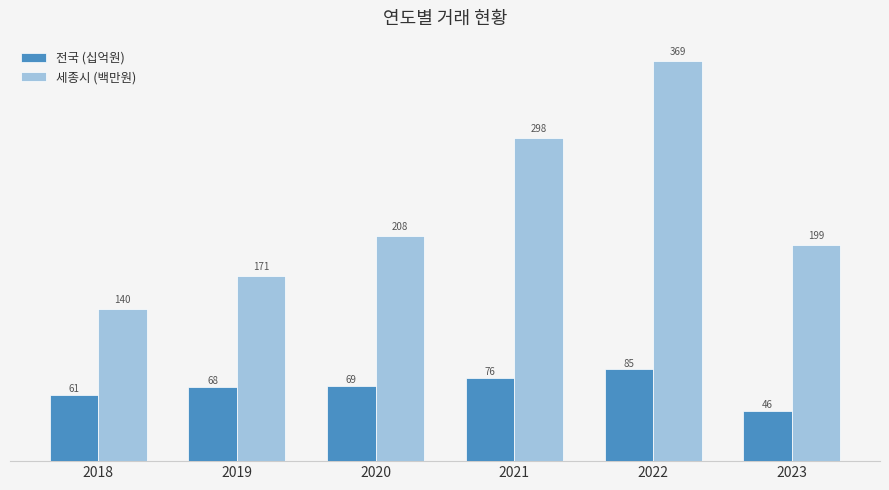

The 전국 (십억원) series shows 68.3 at 2019. True or false?

True